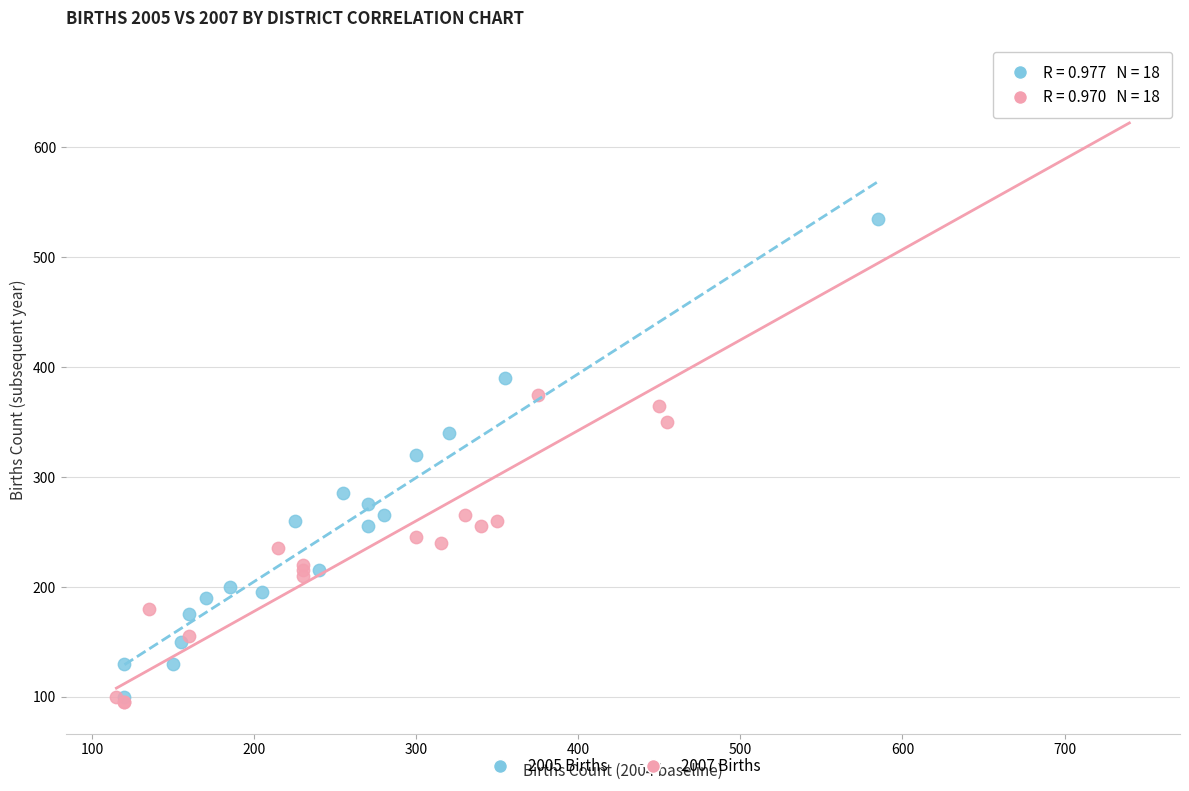

Which series contains the highest Y value?

2007 Births